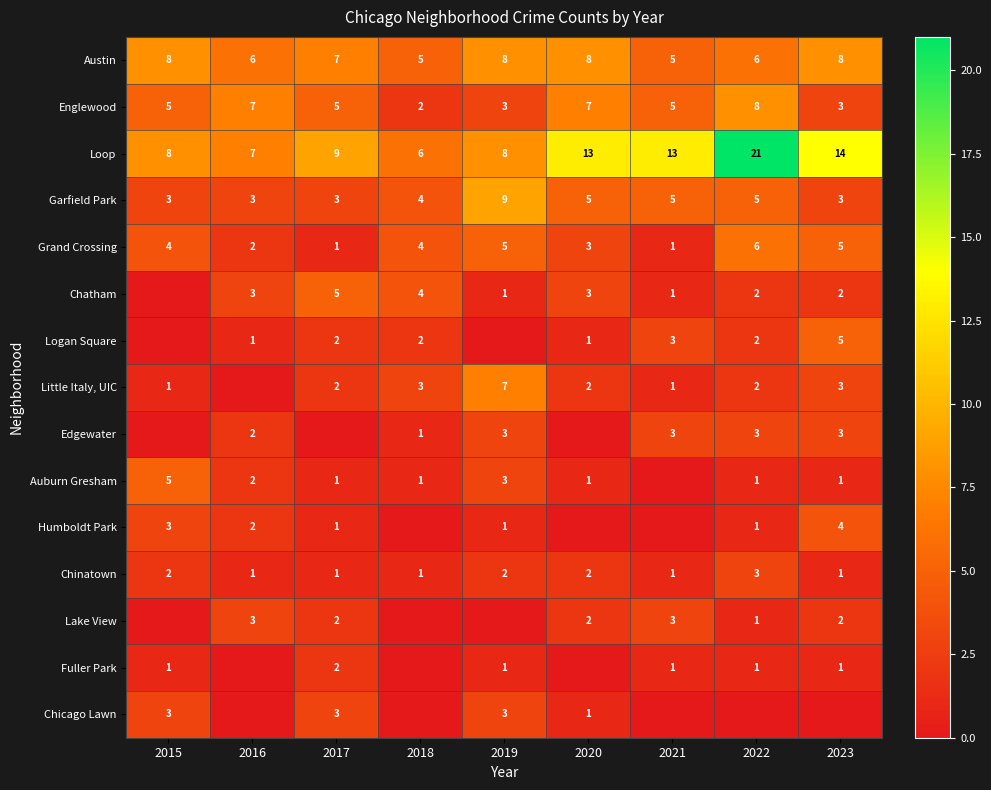

Count the number of categories in the chart.

9